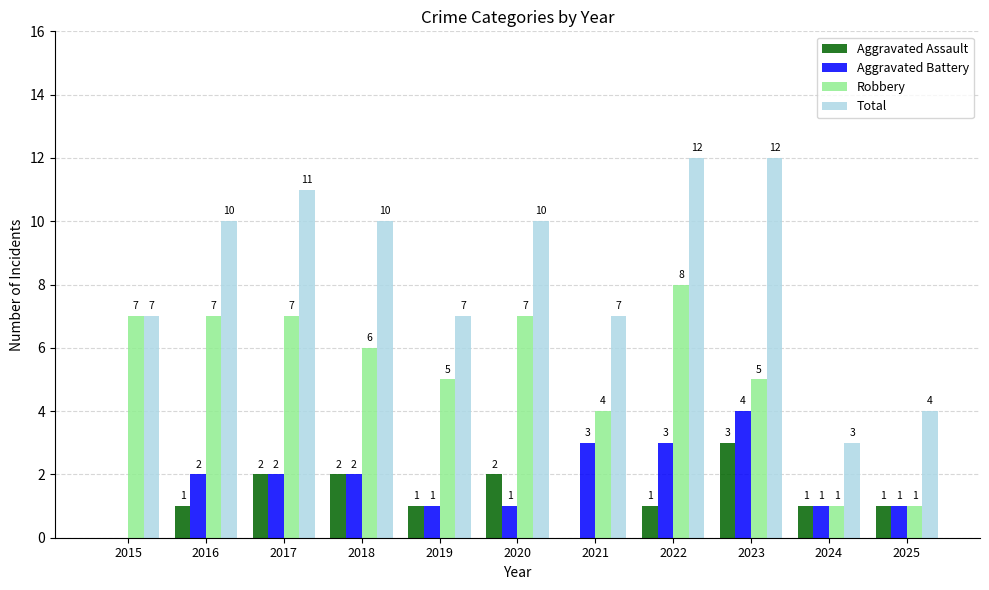

What is the spread (max minus min) of values at 2023?

9